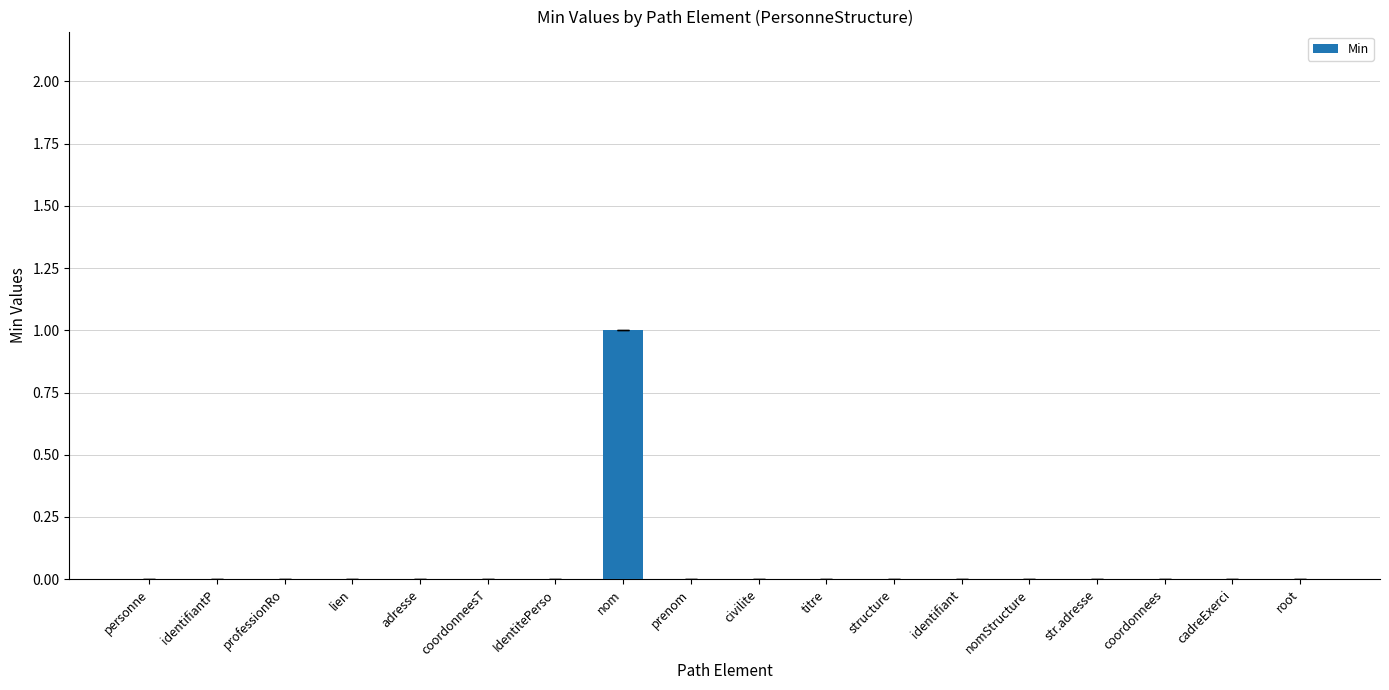

True or false: the data shows 0 at civilite.

True